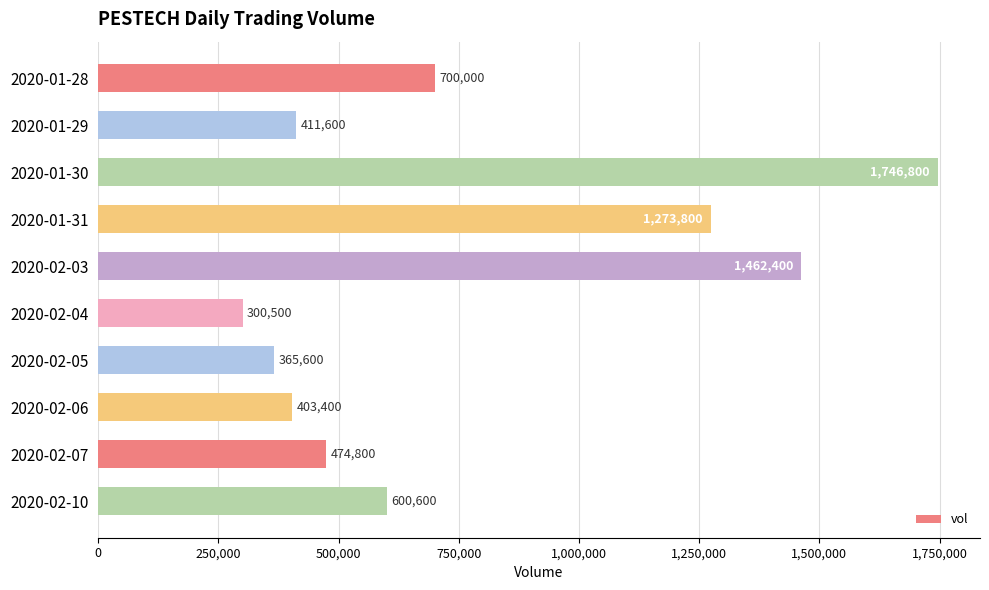

What is the sum of all values?

7739500